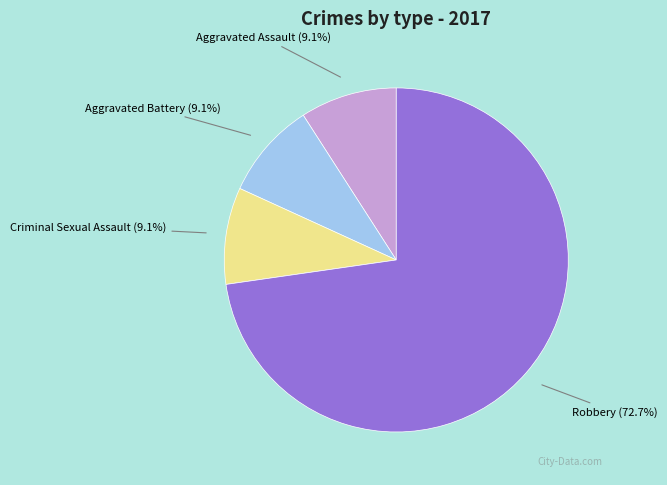

Which category accounts for the majority?

Robbery